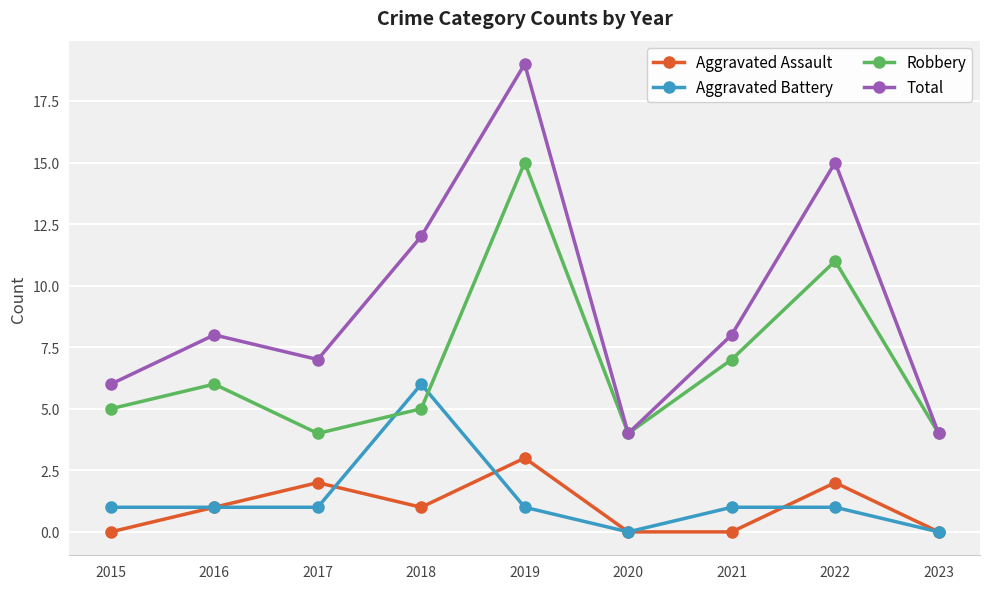

Where is the first local minimum for Total?

2017